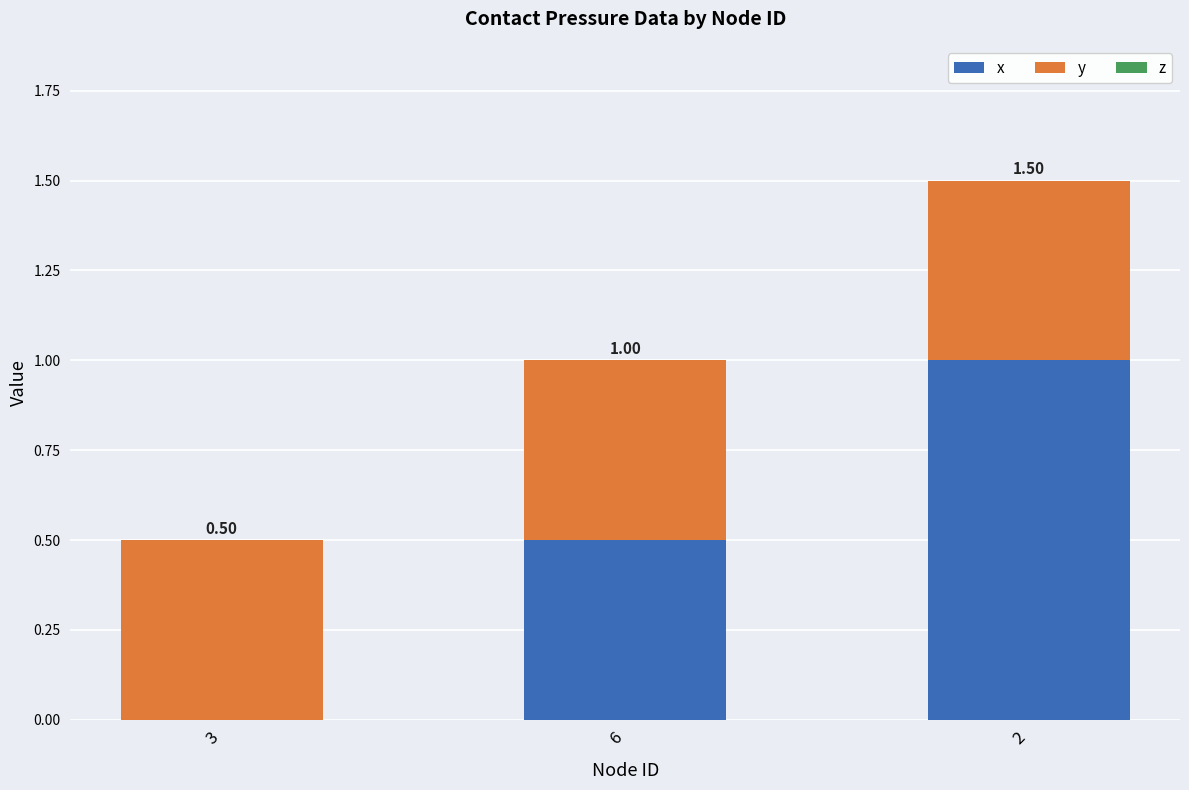

What is the total value across all series at 6?

1.0